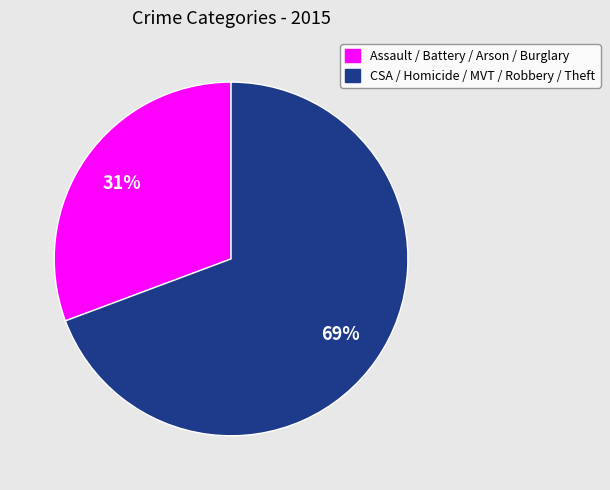

Is there a majority slice in this chart?

Yes